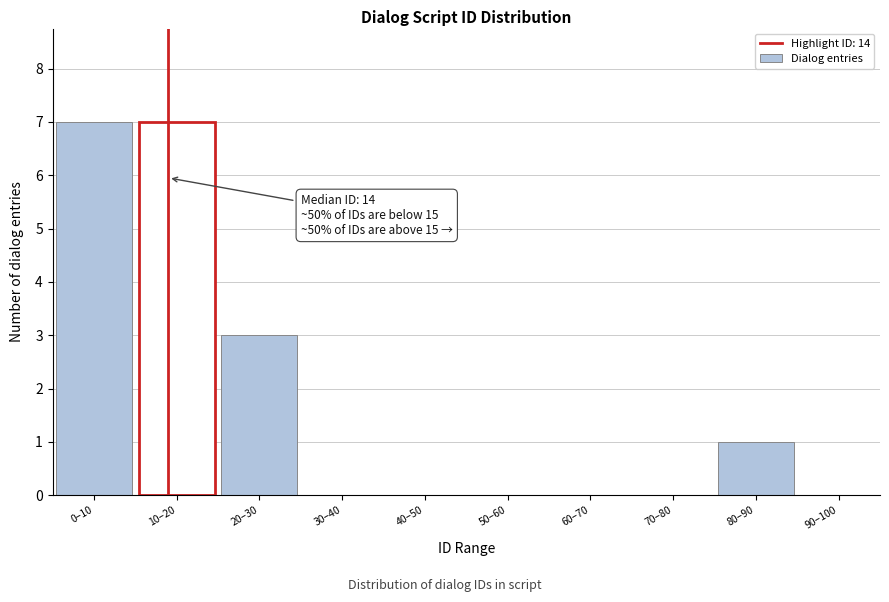

Reading left to right, extract all data points from this chart.

0–10=7	10–20=7	20–30=3	30–40=0	40–50=0	50–60=0	60–70=0	70–80=0	80–90=1	90–100=0